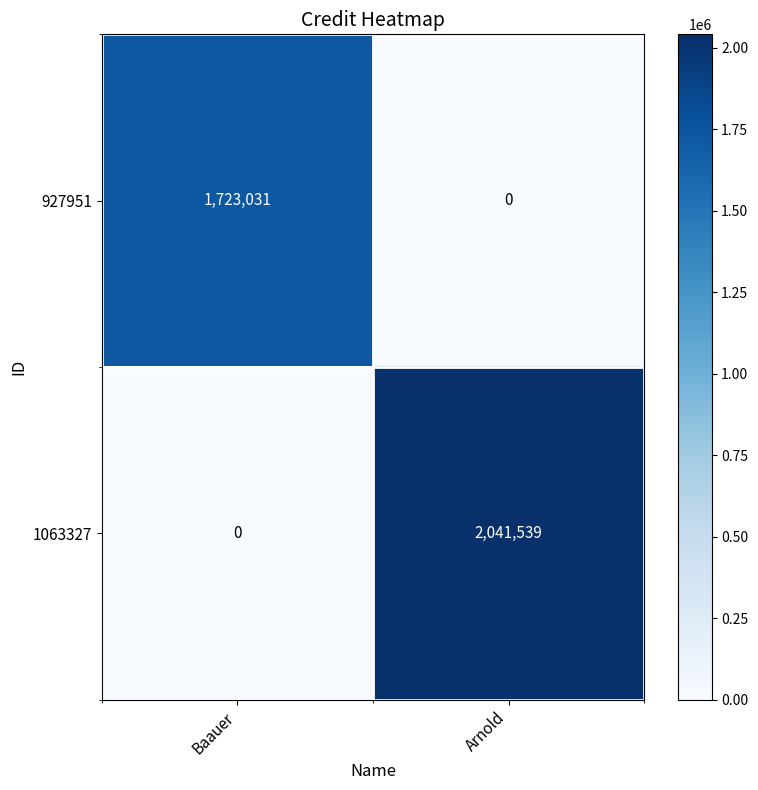

At which label is 927951 closest to 861515?

Arnold